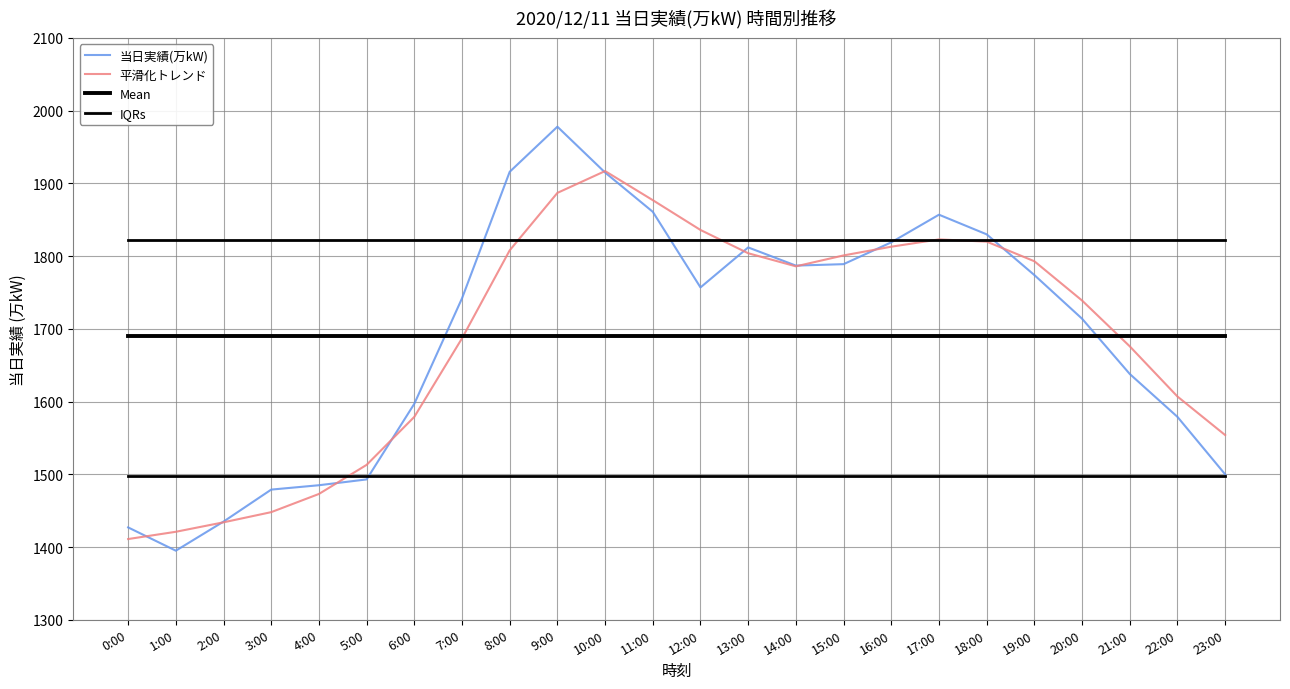

Does the chart display data point markers on the line(s)?

No